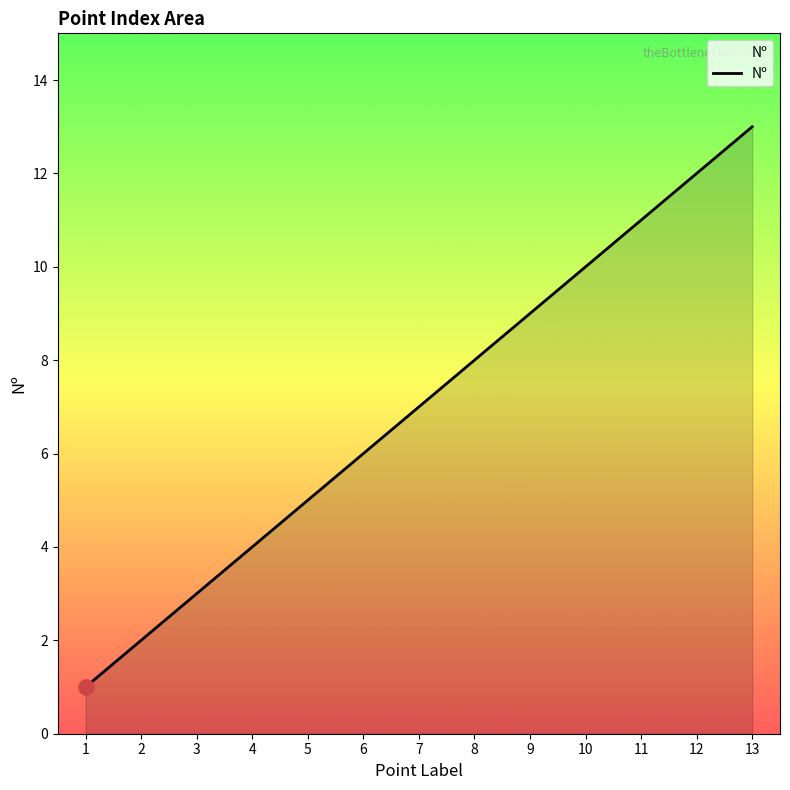

Approximately how many times larger is the value at 8 compared to 11?

0.7